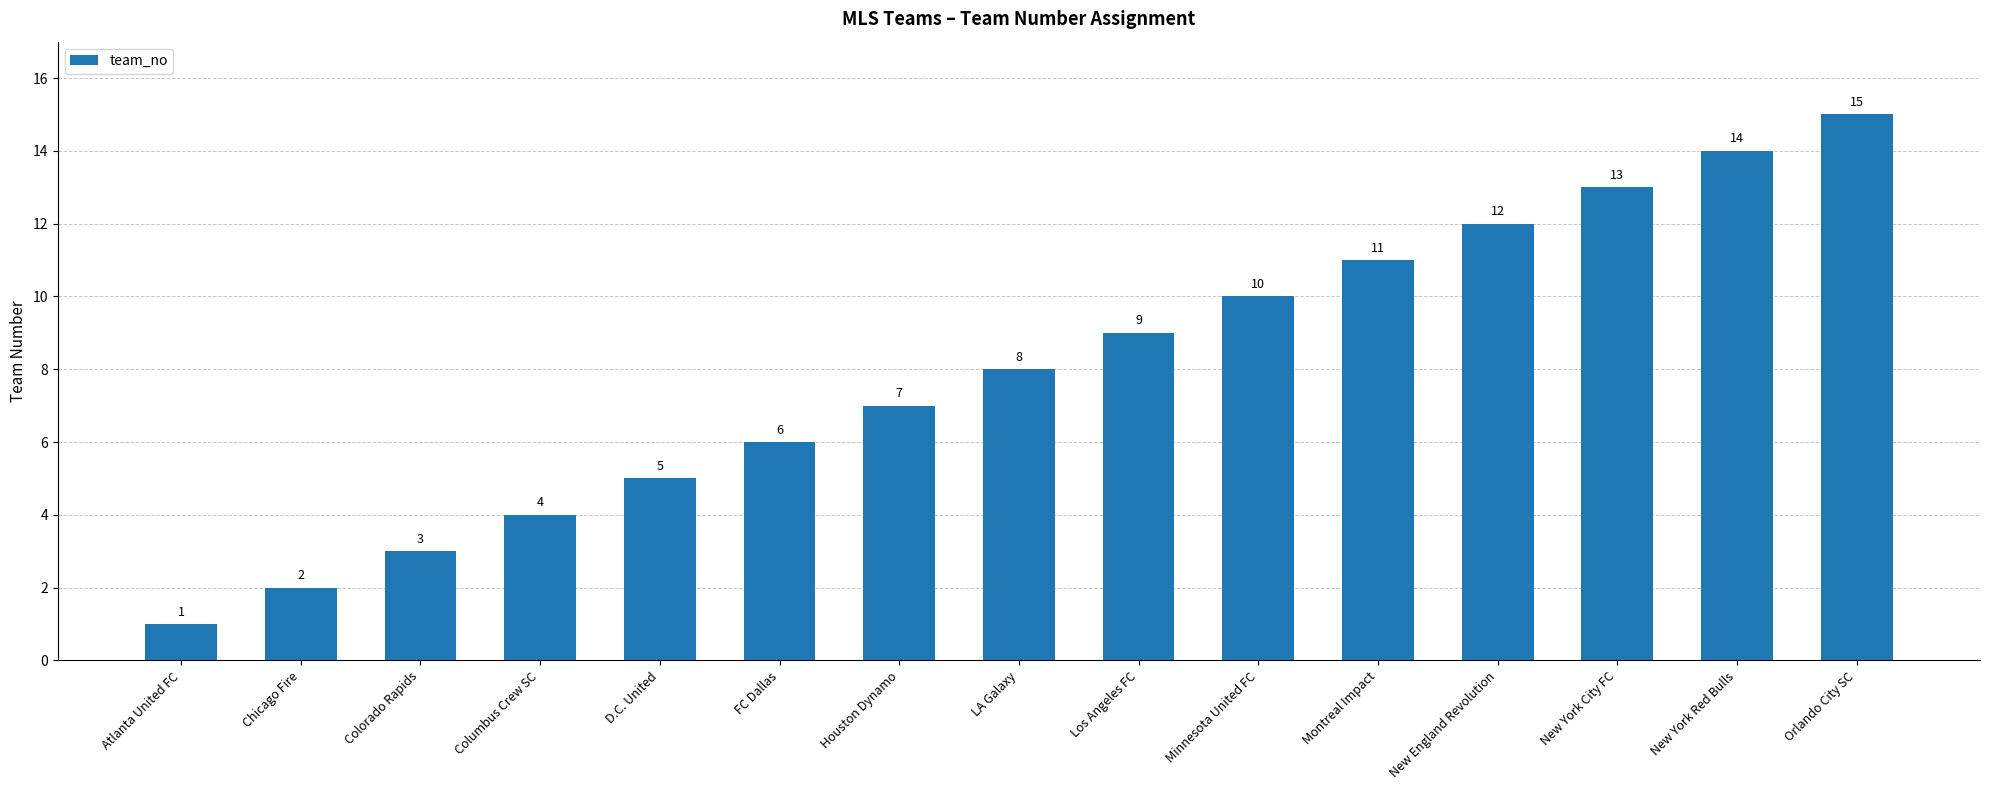

How many data points does each series have?

15